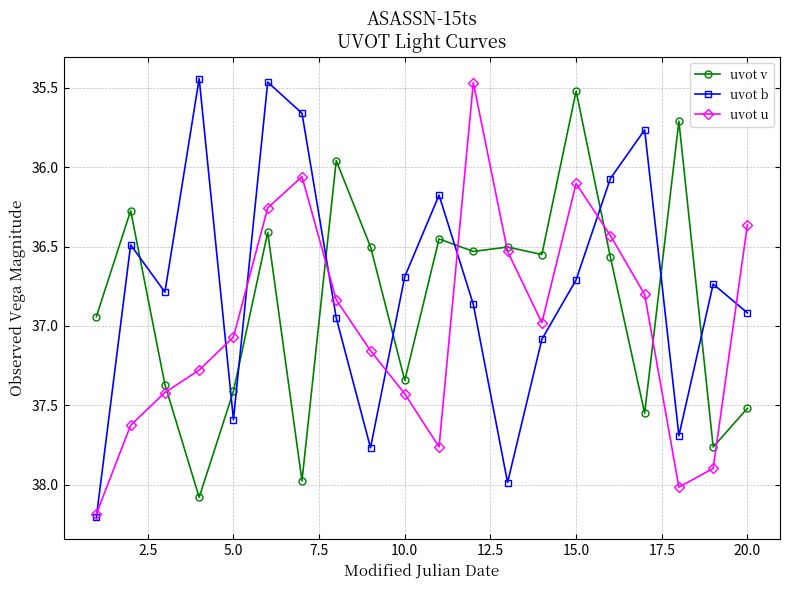

Which series has the largest range (max minus min)?

uvot b